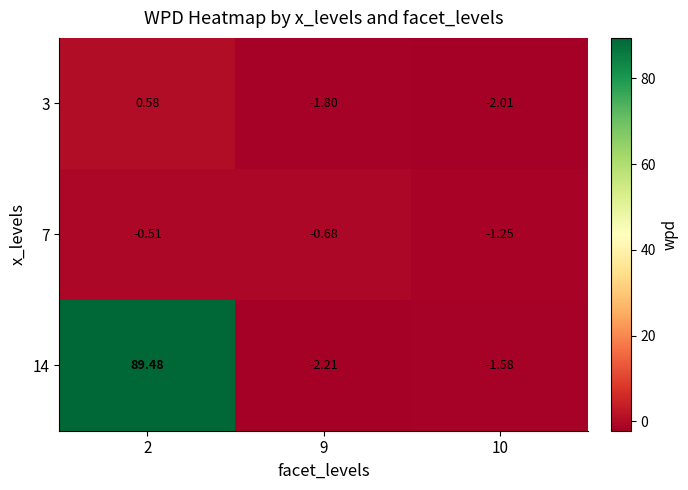

How many positive values does the 14 series have?

1